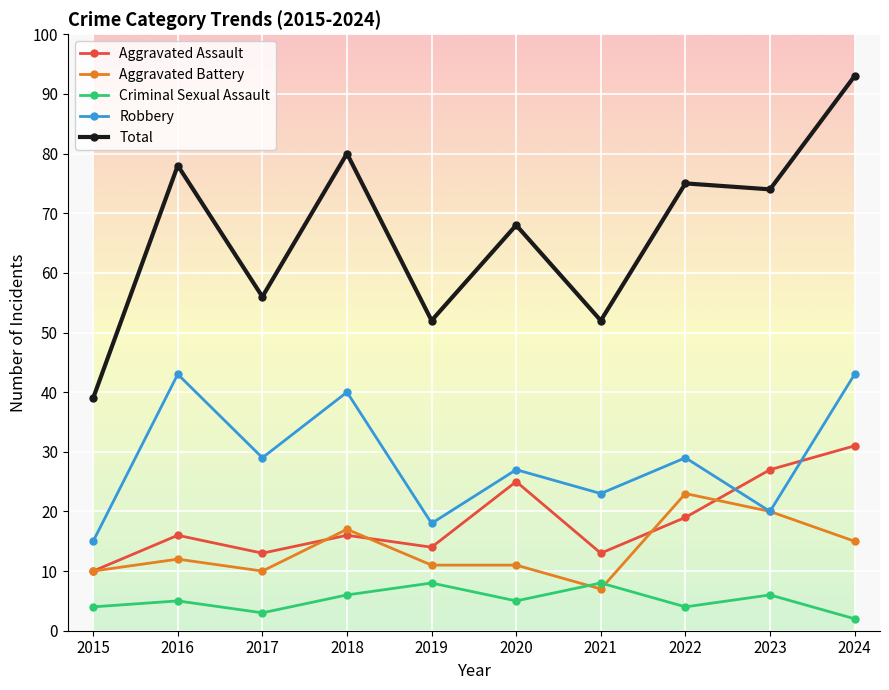

At which category does Criminal Sexual Assault reach its first local valley?

2017